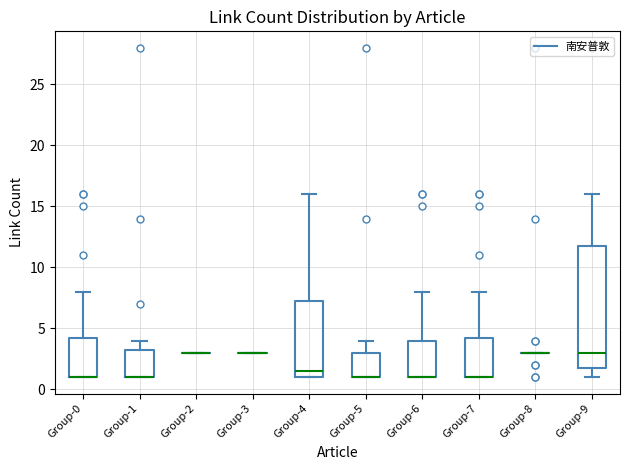

Reading left to right, transcribe this box plot: for each box, give where its median line is, the range the box spans, and where its two whiskers end, as read against the y-axis. The values are not printed on the chart, so give them approximately, as read against the axis.

Group-0: median 1.0 (drawn on the box's lower edge), box 1.0 to 4.5, whiskers 1.0 to 8.0
Group-1: median 1.0 (drawn on the box's lower edge), box 1.0 to 3.5, whiskers 1.0 to 4.0
Group-2: box collapsed to a line at 3.0, whiskers 3.0 to 3.0
Group-3: box collapsed to a line at 3.0, whiskers 3.0 to 3.0
Group-4: median 1.5, box 1.0 to 7.5, whiskers 1.0 to 16.0
Group-5: median 1.0 (drawn on the box's lower edge), box 1.0 to 3.0, whiskers 1.0 to 4.0
Group-6: median 1.0 (drawn on the box's lower edge), box 1.0 to 4.0, whiskers 1.0 to 8.0
Group-7: median 1.0 (drawn on the box's lower edge), box 1.0 to 4.5, whiskers 1.0 to 8.0
Group-8: box collapsed to a line at 3.0, whiskers 3.0 to 3.0
Group-9: median 3.0, box 2.0 to 12.0, whiskers 1.0 to 16.0